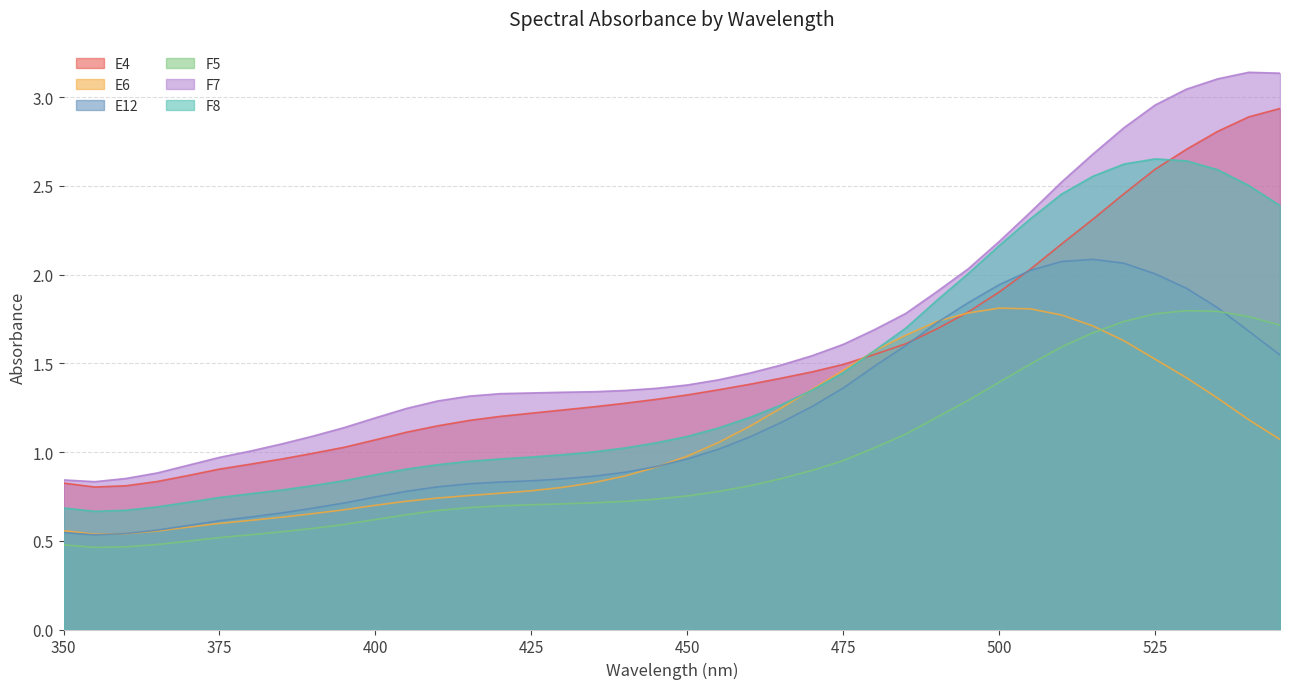

How many interior local peaks does the E12 series have?

1